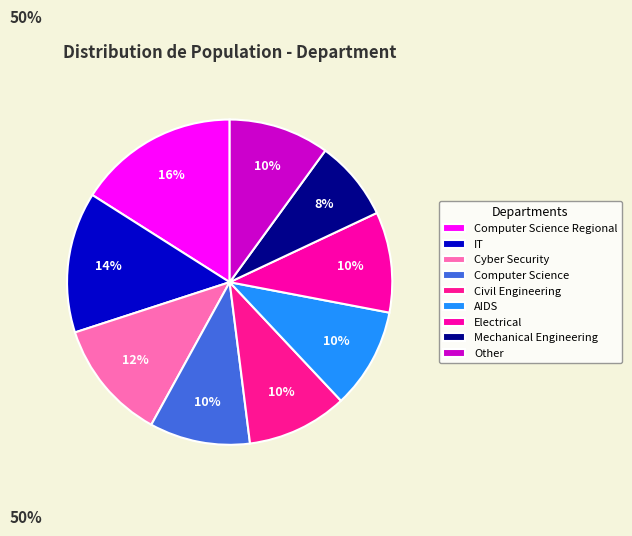

How many segments does this pie chart have?

9